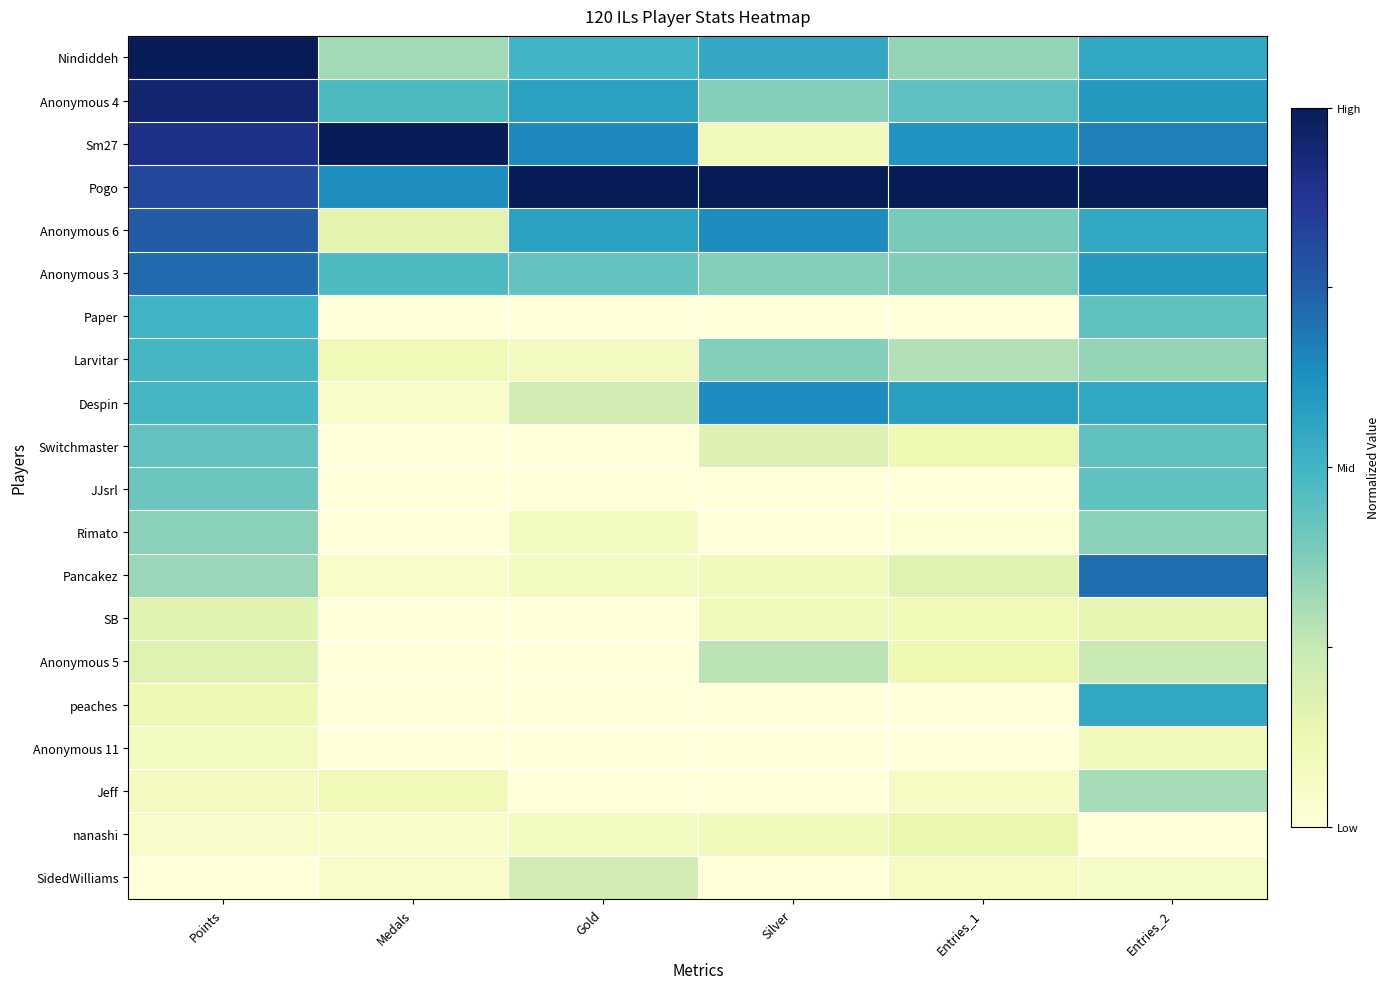

At which category is the sum across all series the highest?

Points